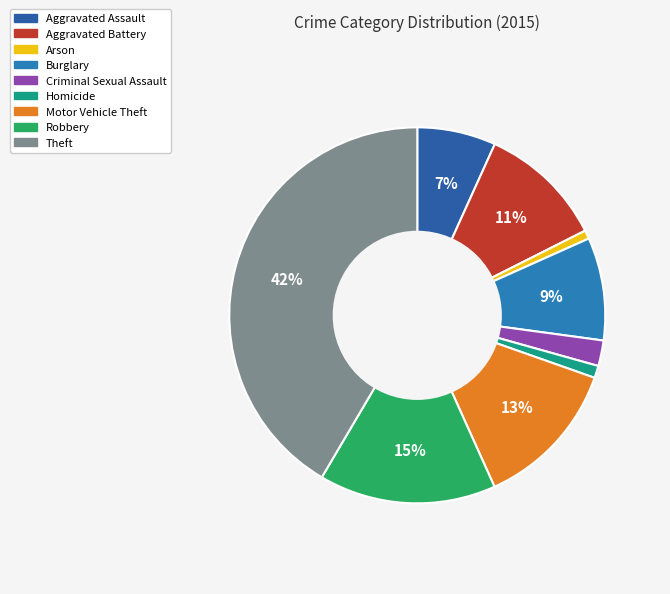

Is Aggravated Assault the majority of the pie?

No